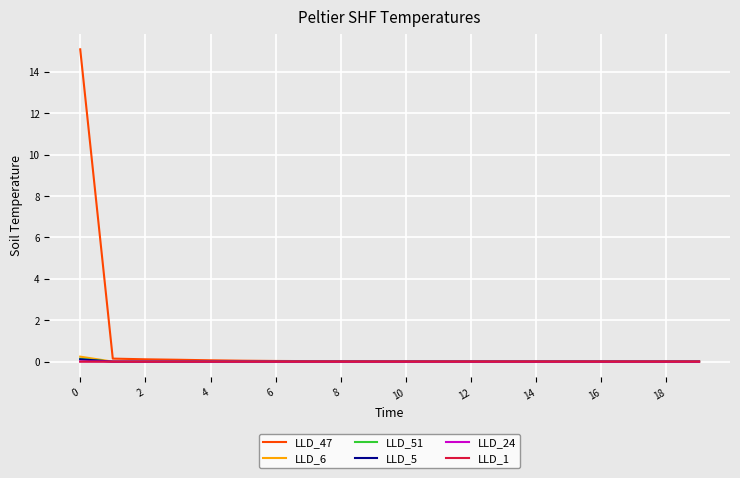

Which series has the widest spread of values?

LLD_47